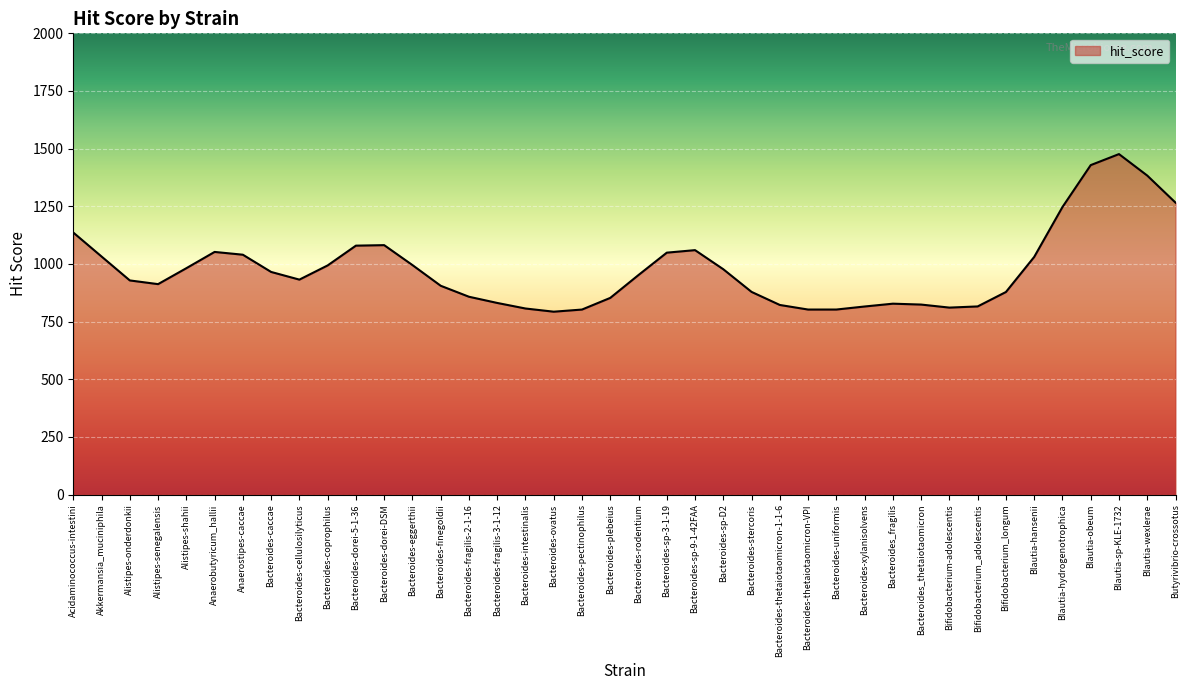

What position from the left is Blautia-wexlerae?

39